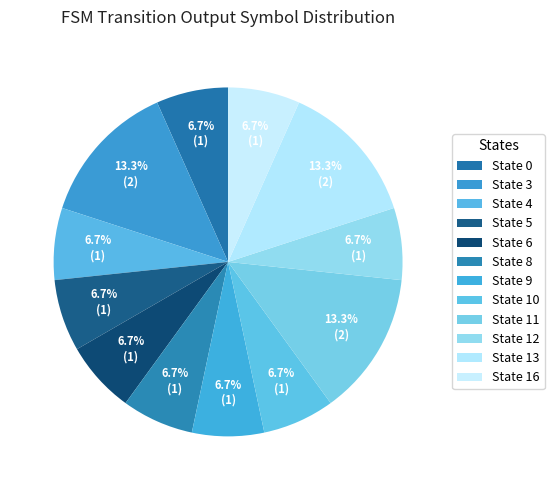

Between State 13 and State 3, which is larger?

State 3